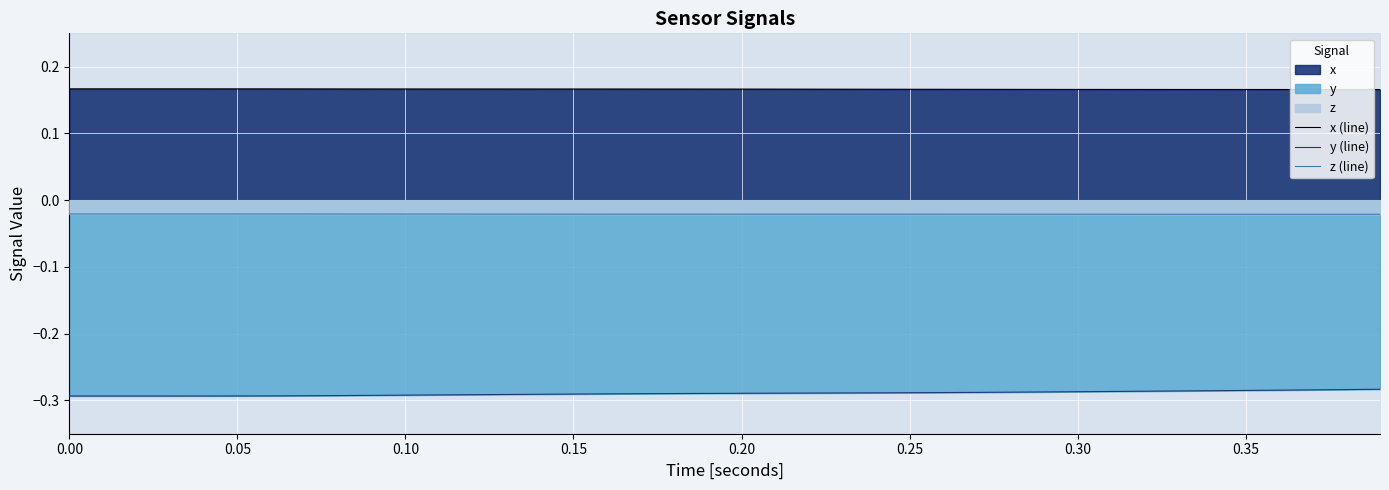

True or false: z (line) and y (line) cross at least once.

False